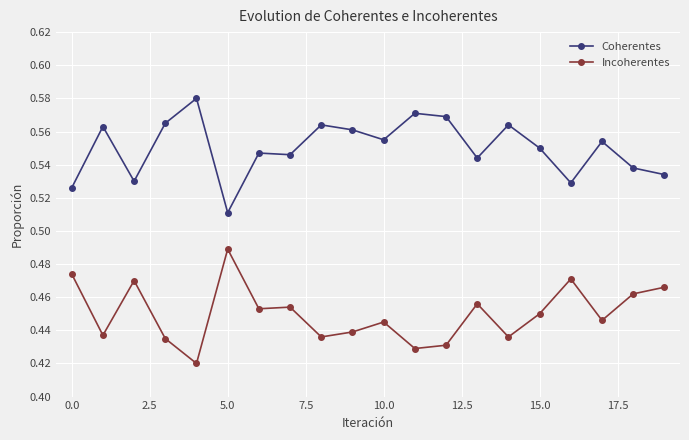

In Coherentes, how many points are lower than both neighbors (excluding endpoints)?

6